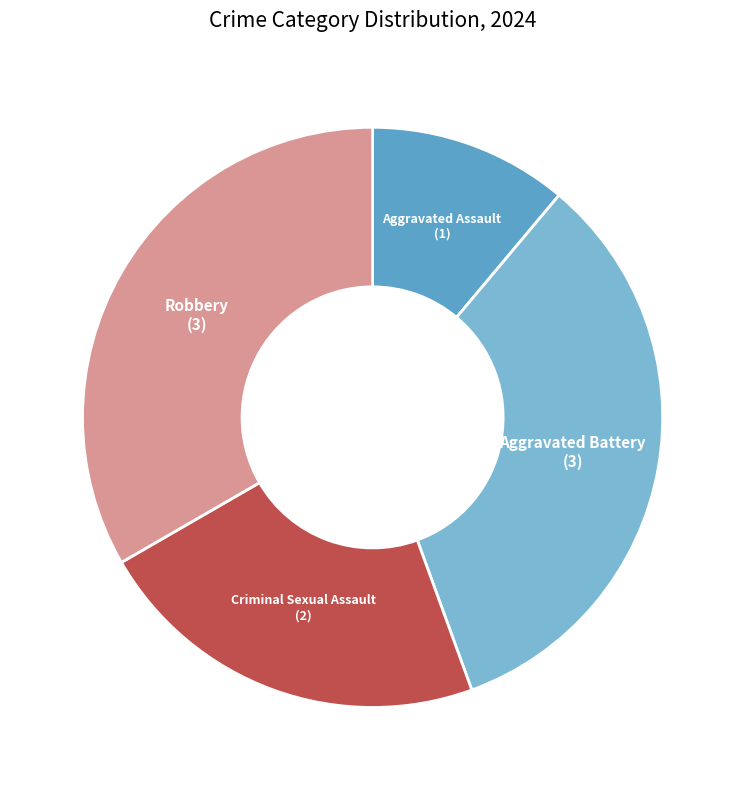

Combined, do Criminal Sexual Assault and Aggravated Battery account for over 50%?

Yes